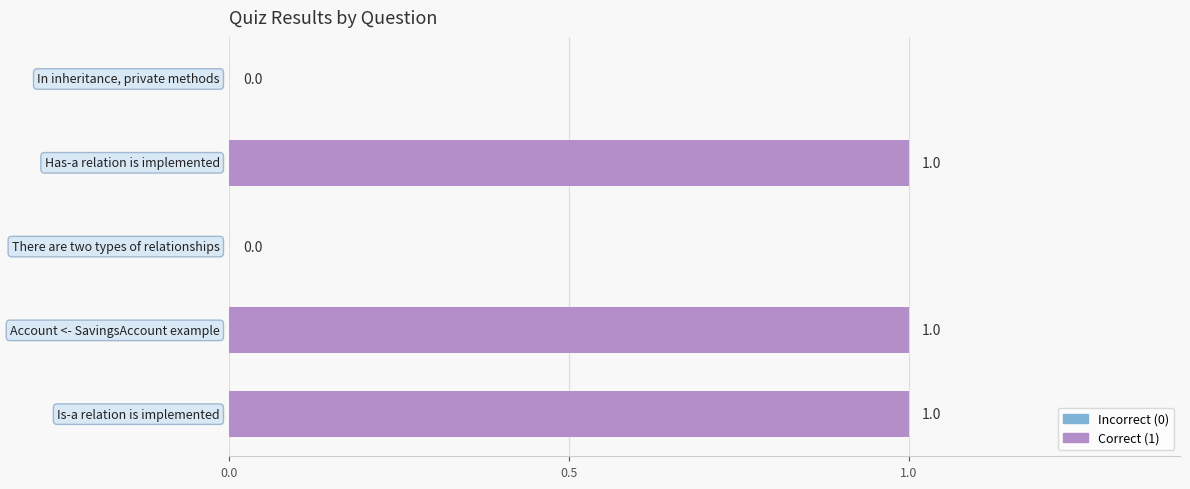

How many values are between 0 and 1?

5